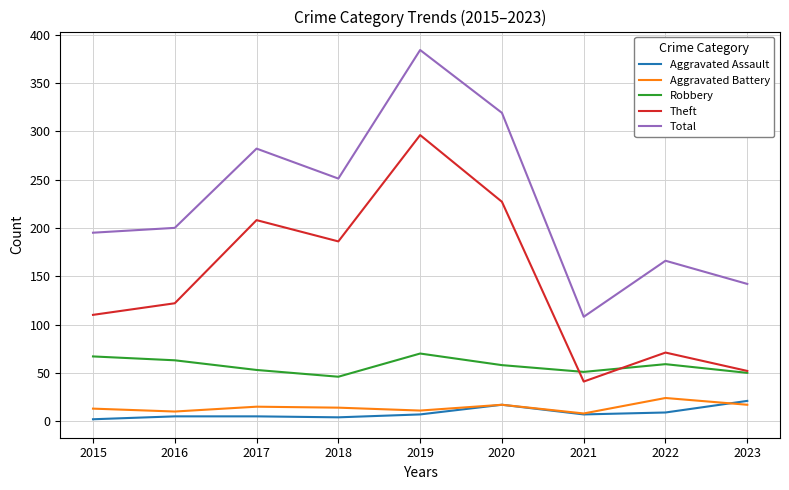

Which series changed the most between 2017 and 2021?

Total